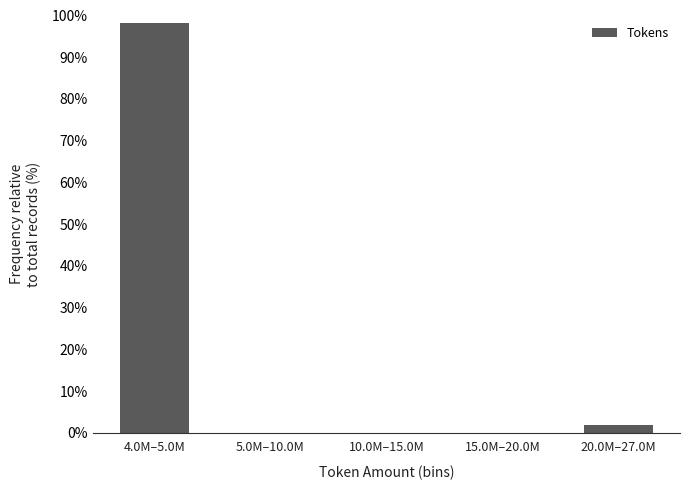

Reading left to right, transcribe all the data shown in this chart.

4.0M–5.0M=98.1	5.0M–10.0M=0.0	10.0M–15.0M=0.0	15.0M–20.0M=0.0	20.0M–27.0M=1.9